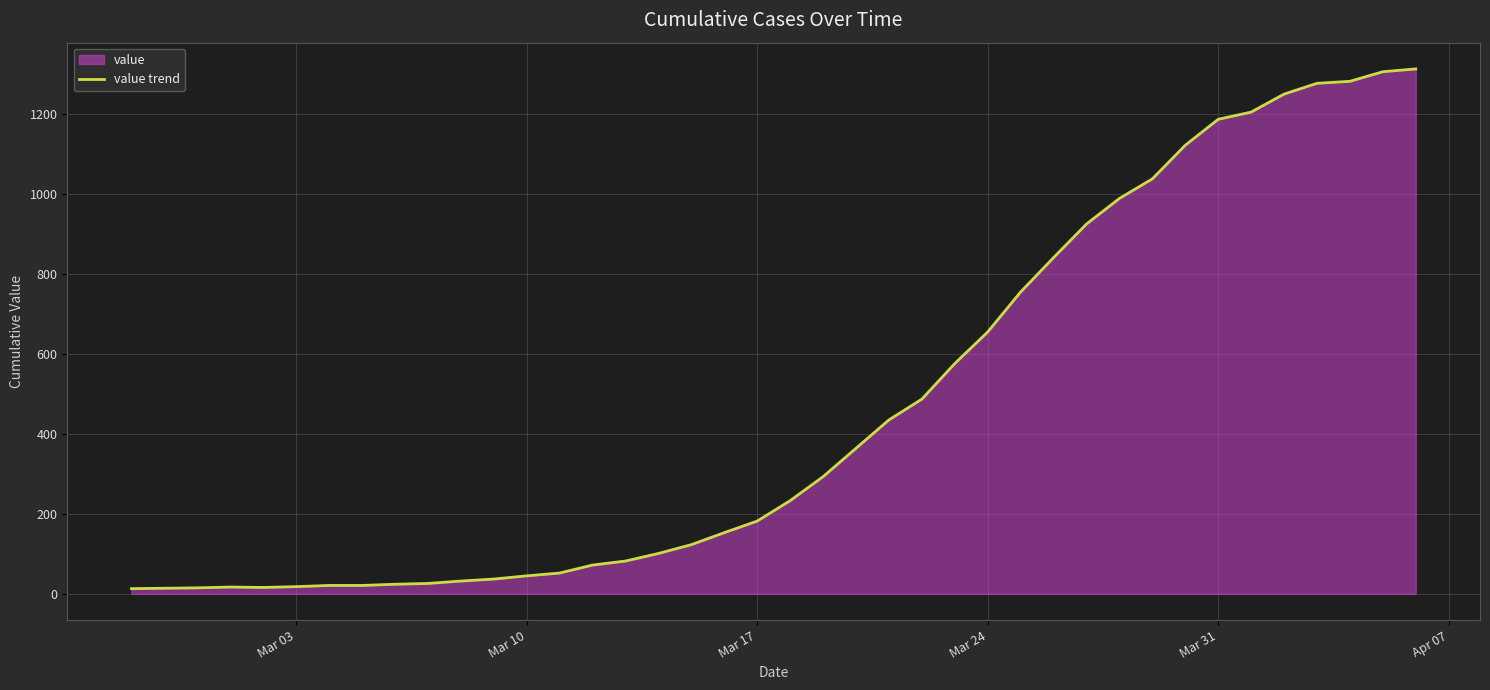

What is the average value?

465